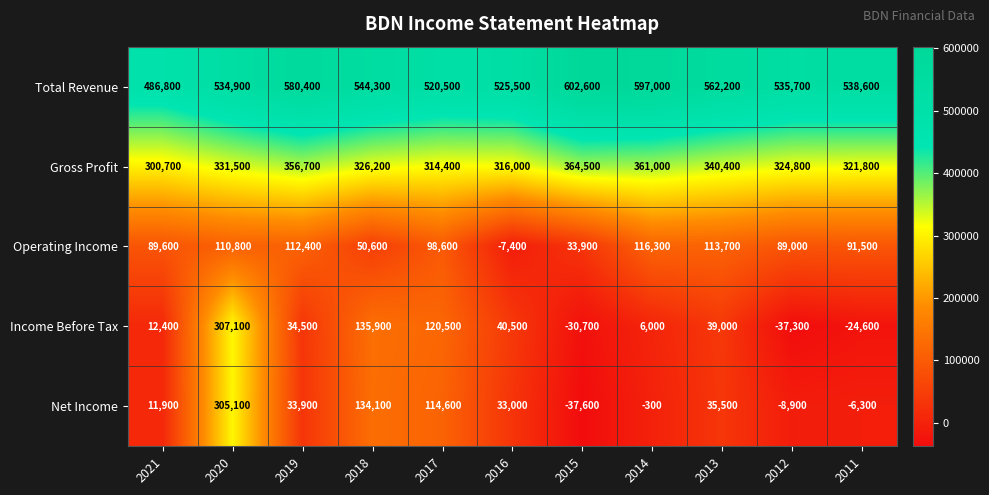

List the series in order of their peak value, lowest first.

Operating Income, Net Income, Income Before Tax, Gross Profit, Total Revenue